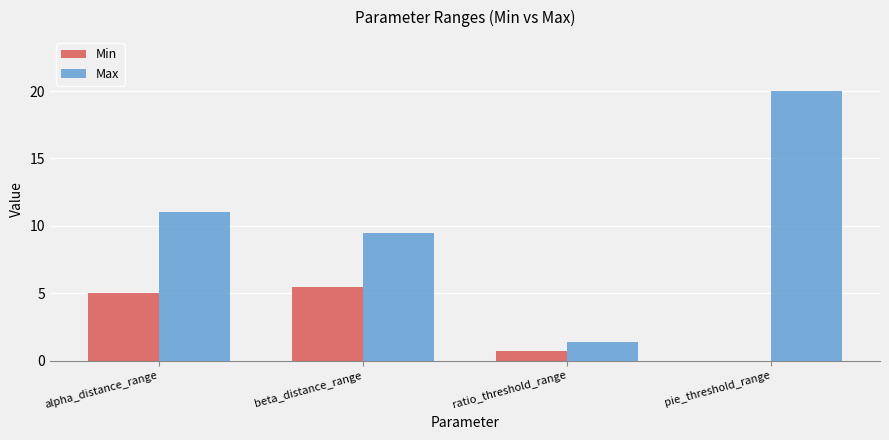

What is the total value across all series at alpha_distance_range?

16.0